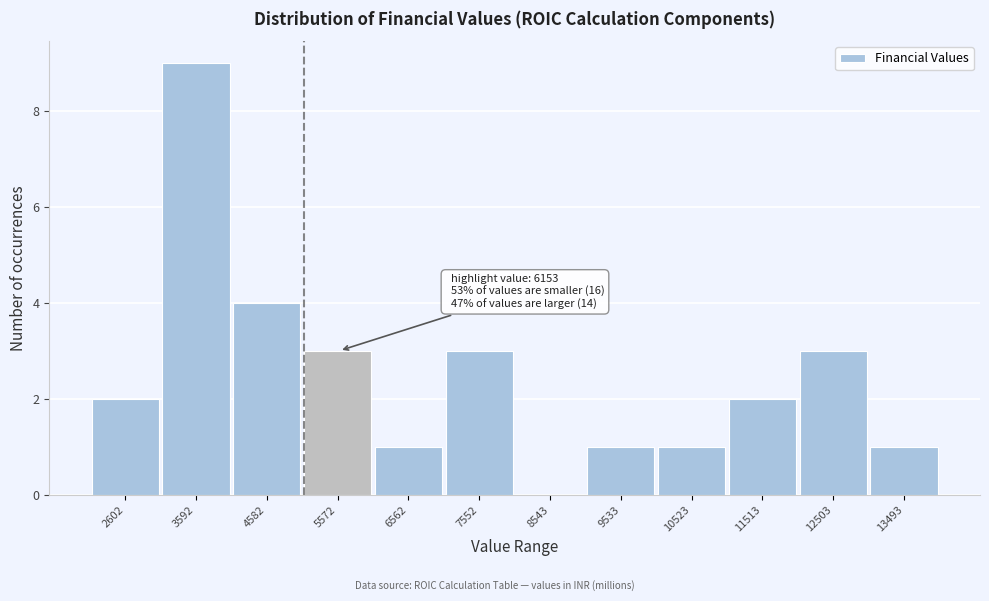

Reading right to left, what are all the values shown in this chart?

13493=1	12503=3	11513=2	10523=1	9533=1	8543=0	7552=3	6562=1	5572=3	4582=4	3592=9	2602=2